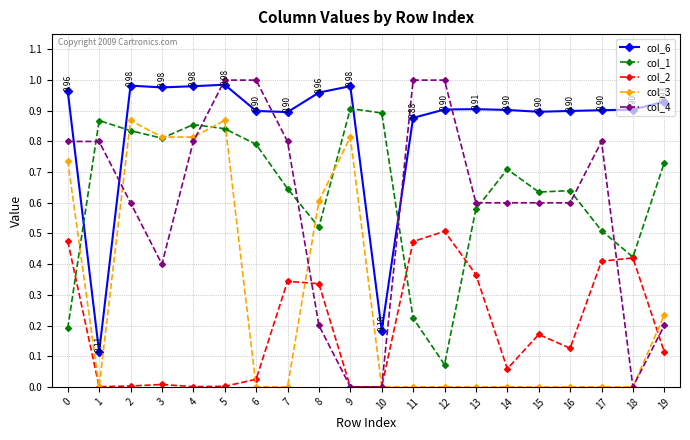

True or false: col_2 and col_1 cross at least once.

True